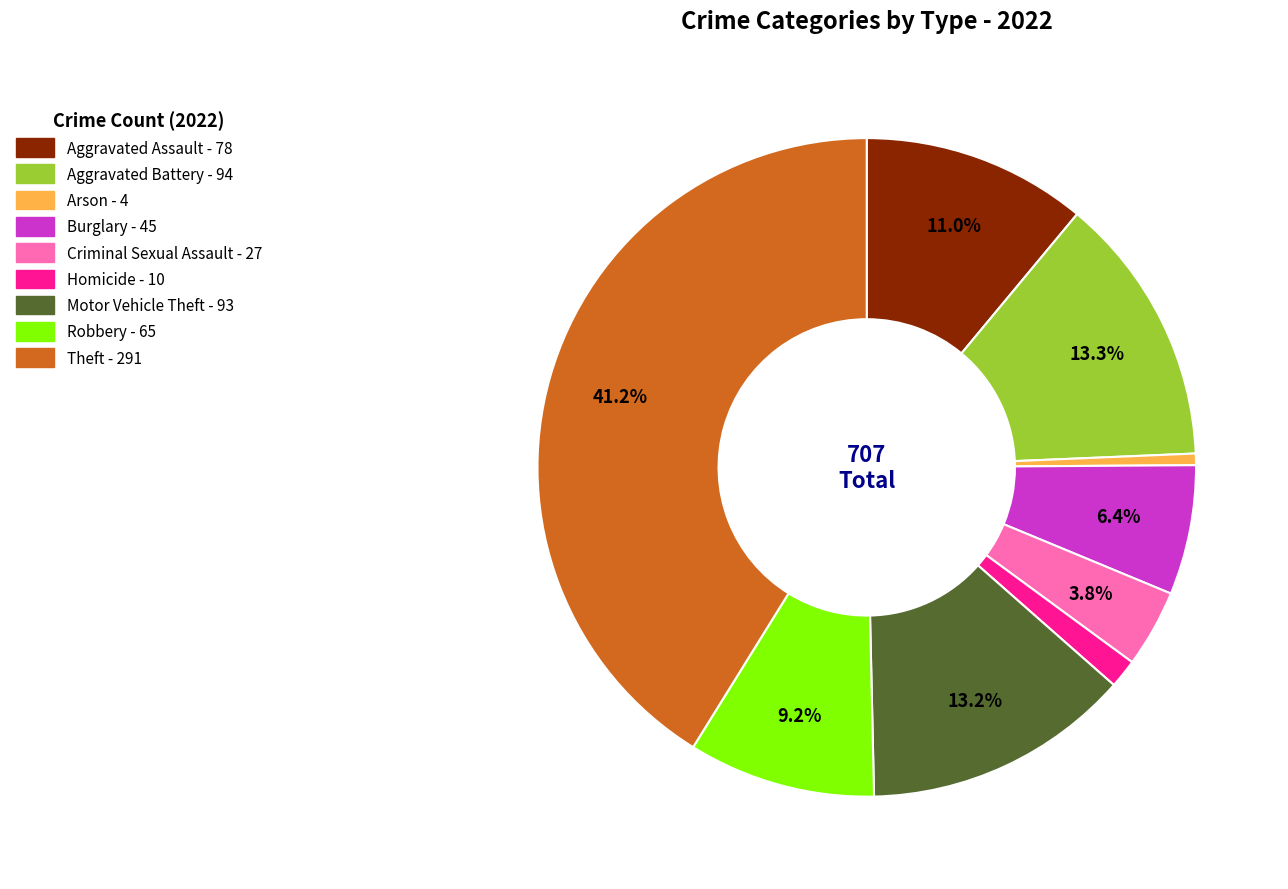

Do Motor Vehicle Theft and Homicide together represent more than half of the pie?

No